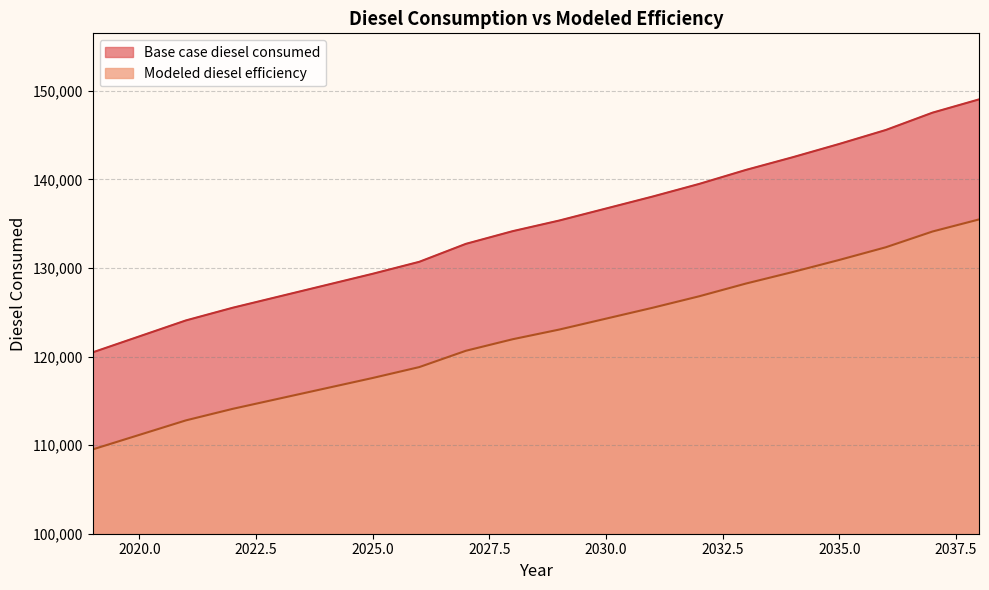

Reading left to right, extract all data points from this chart.

Base case diesel consumed: 120467.2	122270.8	124074.4	125502.3	126779.9	128057.4	129335.0	130687.7	132716.8	134144.7	135347.1	136699.8	138052.5	139480.4	141058.6	142486.4	143989.5	145567.6	147521.6	149024.6
Modeled diesel efficiency: 109515.6	111155.3	112794.9	114093.0	115254.4	116415.8	117577.3	118807.0	120651.6	121949.7	123042.8	124272.5	125502.3	126800.4	128235.1	129533.1	130899.5	132334.2	134110.5	135476.9